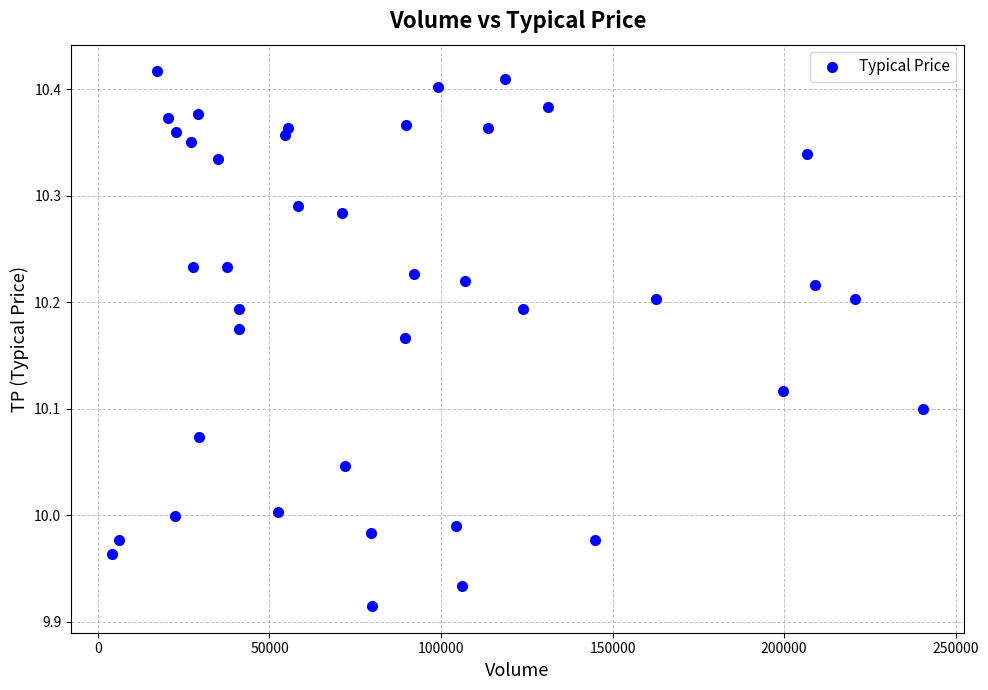

What is the range of X values (max minus min)?

236500.0